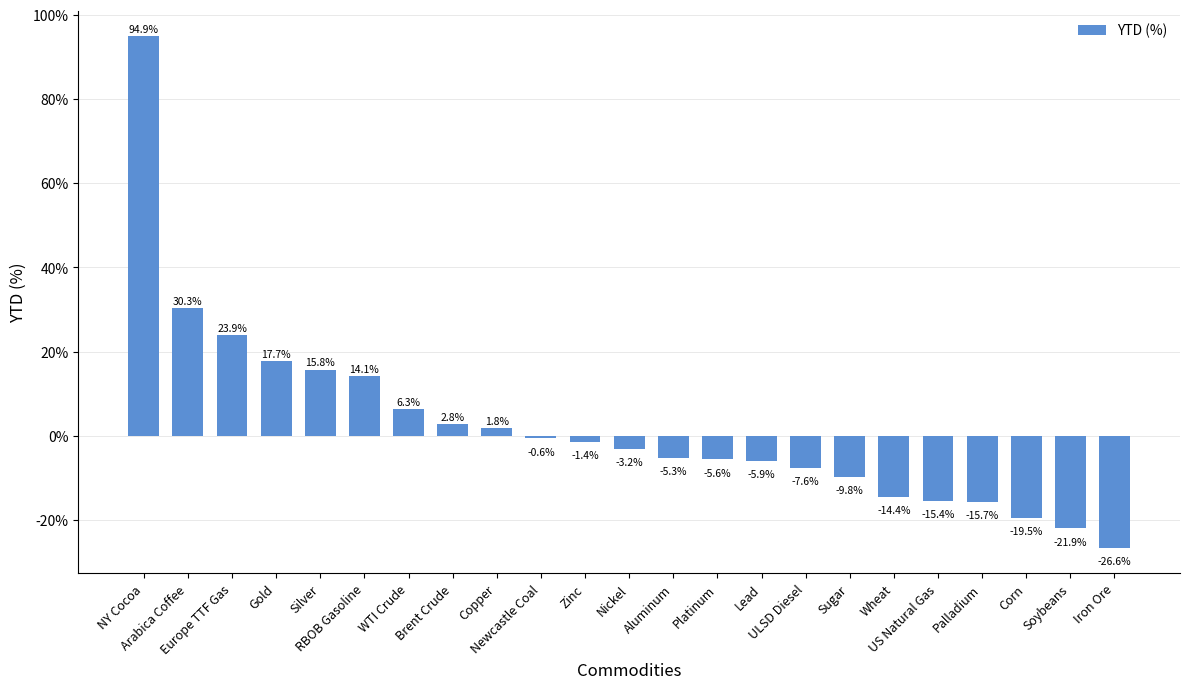

True or false: the data shows -0.0 at Lead.

False